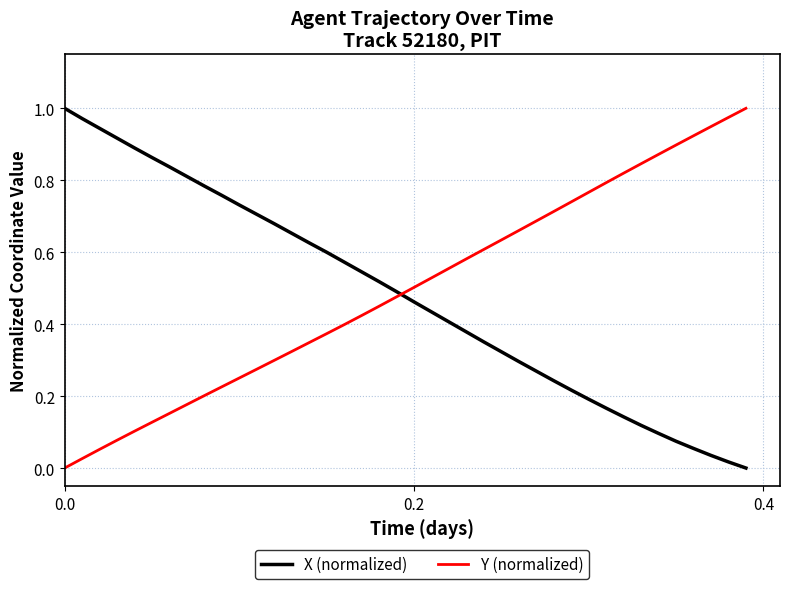

How many intersections are there between Y (normalized) and X (normalized)?

1